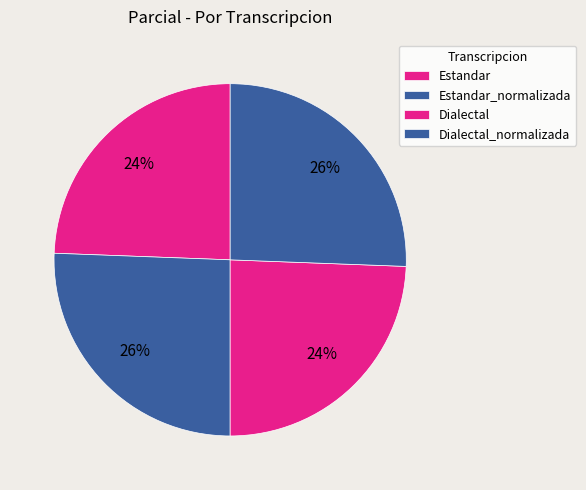

Rank the categories by value from lowest to highest.

Estandar, Dialectal, Estandar_normalizada, Dialectal_normalizada